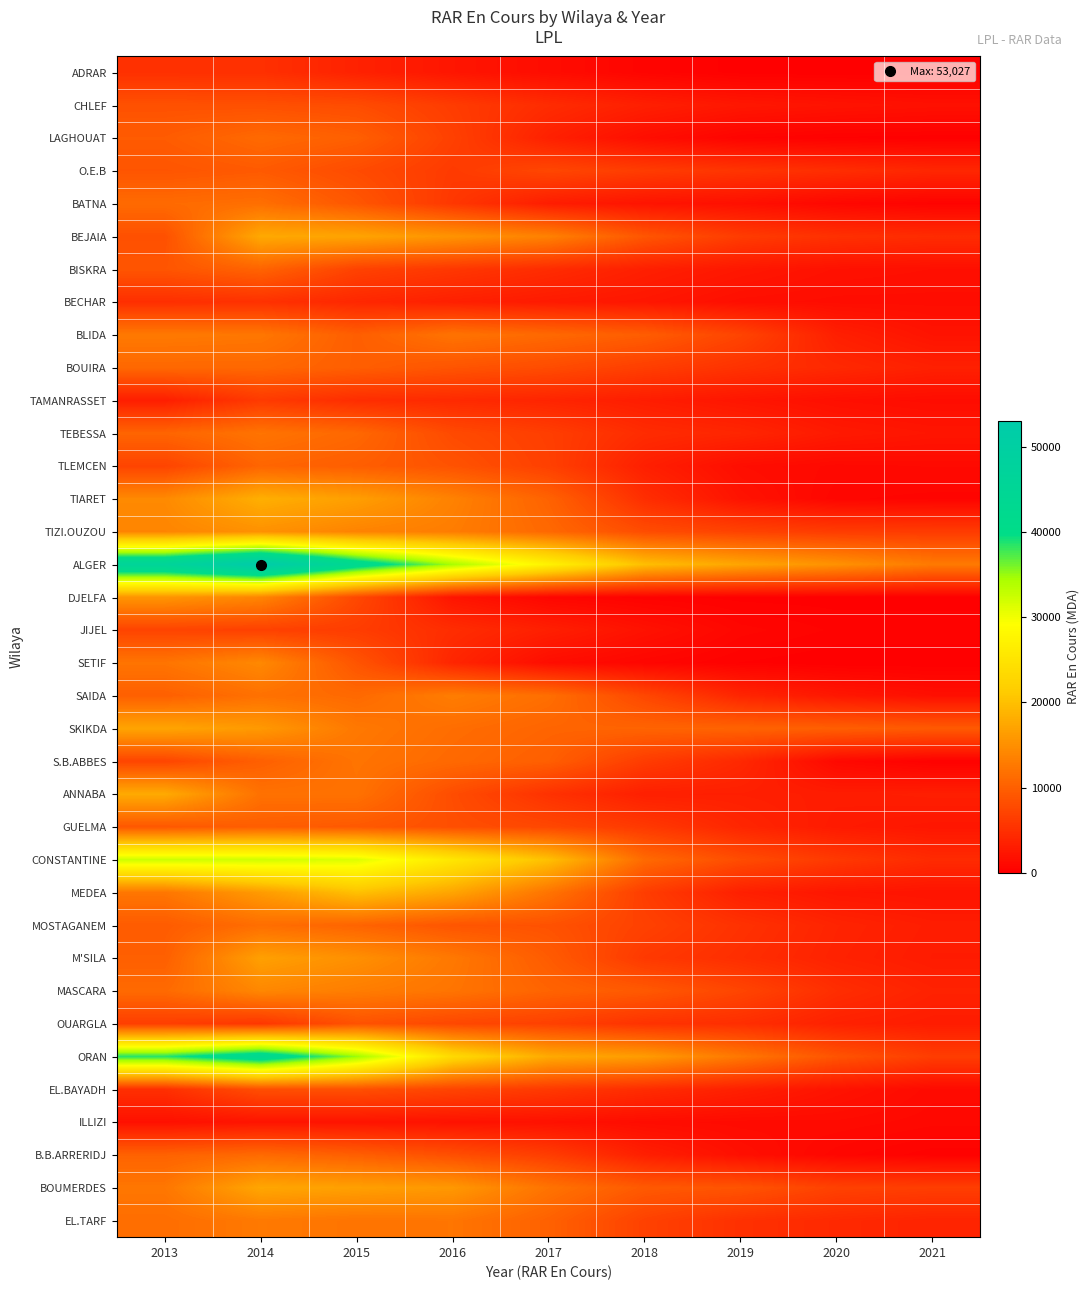

Reading left to right, list all the values displayed in this chart.

ADRAR: 2013=5046	2014=5037	2015=3544	2016=2302	2017=1345	2018=525	2019=106	2020=35	2021=27
CHLEF: 2013=8482	2014=8376	2015=7954	2016=6254	2017=4604	2018=3302	2019=2448	2020=2050	2021=1766
LAGHOUAT: 2013=9570	2014=11044	2015=9967	2016=6725	2017=3413	2018=1484	2019=432	2020=146	2021=68
O.E.B: 2013=8862	2014=9424	2015=7874	2016=6124	2017=7414	2018=6318	2019=5503	2020=4800	2021=4056
BATNA: 2013=11148	2014=11594	2015=9040	2016=5774	2017=3030	2018=2109	2019=1674	2020=805	2021=371
BEJAIA: 2013=8428	2014=17607	2015=17092	2016=15381	2017=13489	2018=8966	2019=6268	2020=5083	2021=4580
BISKRA: 2013=8888	2014=10439	2015=6930	2016=5789	2017=4618	2018=3322	2019=2490	2020=1822	2021=1652
BECHAR: 2013=4898	2014=5133	2015=4099	2016=3316	2017=2764	2018=2365	2019=1546	2020=1362	2021=1364
BLIDA: 2013=12668	2014=12402	2015=9837	2016=12069	2017=10978	2018=9739	2019=7147	2020=3280	2021=2038
BOUIRA: 2013=10863	2014=10868	2015=9867	2016=8845	2017=7945	2018=6511	2019=5218	2020=4256	2021=3395
TAMANRASSET: 2013=3168	2014=6106	2015=4737	2016=4377	2017=3849	2018=3071	2019=2283	2020=1633	2021=1351
TEBESSA: 2013=10520	2014=12101	2015=10849	2016=7748	2017=6494	2018=4587	2019=3971	2020=2726	2021=2257
TLEMCEN: 2013=7116	2014=10563	2015=9796	2016=8660	2017=6711	2018=3283	2019=1455	2020=953	2021=1057
TIARET: 2013=14354	2014=18236	2015=16516	2016=13535	2017=10295	2018=4791	2019=2012	2020=677	2021=510
TIZI.OUZOU: 2013=13848	2014=15132	2015=13692	2016=12995	2017=10917	2018=8005	2019=6975	2020=6275	2021=6191
ALGER: 2013=46662	2014=53027	2015=42749	2016=34424	2017=27187	2018=19811	2019=17203	2020=15181	2021=12728
DJELFA: 2013=15516	2014=13894	2015=7566	2016=2200	2017=720	2018=294	2019=120	2020=100	2021=100
JIJEL: 2013=7074	2014=6826	2015=6359	2016=4712	2017=3298	2018=1895	2019=723	2020=368	2021=360
SETIF: 2013=12170	2014=14242	2015=8827	2016=3923	2017=1410	2018=665	2019=195	2020=0	2021=0
SAIDA: 2013=10015	2014=11806	2015=10989	2016=13072	2017=11528	2018=7449	2019=3903	2020=2442	2021=1648
SKIKDA: 2013=17173	2014=15966	2015=12550	2016=11389	2017=10511	2018=10439	2019=10367	2020=9903	2021=9388
S.B.ABBES: 2013=7227	2014=9990	2015=12127	2016=10970	2017=9944	2018=6280	2019=4232	2020=956	2021=188
ANNABA: 2013=17750	2014=11836	2015=11883	2016=8014	2017=5185	2018=3287	2019=3287	2020=2994	2021=3205
GUELMA: 2013=9174	2014=9798	2015=9315	2016=8219	2017=7469	2018=5951	2019=3947	2020=2759	2021=2359
CONSTANTINE: 2013=32241	2014=32107	2015=31299	2016=25354	2017=19963	2018=11092	2019=8001	2020=5940	2021=4435
MEDEA: 2013=12351	2014=16111	2015=20034	2016=17149	2017=12091	2018=6375	2019=3328	2020=2356	2021=2069
MOSTAGANEM: 2013=9536	2014=11478	2015=10422	2016=8901	2017=8580	2018=6832	2019=5183	2020=3754	2021=3019
M'SILA: 2013=9979	2014=16662	2015=14983	2016=12566	2017=9566	2018=5942	2019=4792	2020=3584	2021=2877
MASCARA: 2013=11086	2014=14098	2015=13055	2016=12142	2017=10412	2018=9308	2019=7219	2020=4776	2021=3584
OUARGLA: 2013=6509	2014=5702	2015=8586	2016=7459	2017=6740	2018=5269	2019=4819	2020=3464	2021=2949
ORAN: 2013=38560	2014=43492	2015=34927	2016=23371	2017=17704	2018=16210	2019=12449	2020=8732	2021=6394
EL.BAYADH: 2013=4978	2014=8284	2015=8389	2016=7168	2017=6014	2018=4647	2019=3352	2020=2035	2021=1128
ILLIZI: 2013=1746	2014=2150	2015=2111	2016=1984	2017=1842	2018=1339	2019=1140	2020=1190	2021=902
B.B.ARRERIDJ: 2013=10293	2014=11107	2015=9928	2016=8260	2017=6381	2018=3272	2019=1643	2020=711	2021=281
BOUMERDES: 2013=12404	2014=17347	2015=16639	2016=15847	2017=12026	2018=9346	2019=8774	2020=6832	2021=6473
EL.TARF: 2013=11411	2014=12675	2015=12105	2016=12227	2017=10159	2018=6860	2019=5075	2020=4284	2021=3736